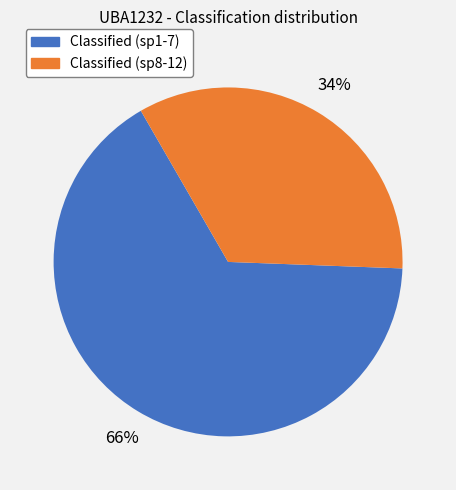

Is there any slice that represents more than half of the pie?

Yes